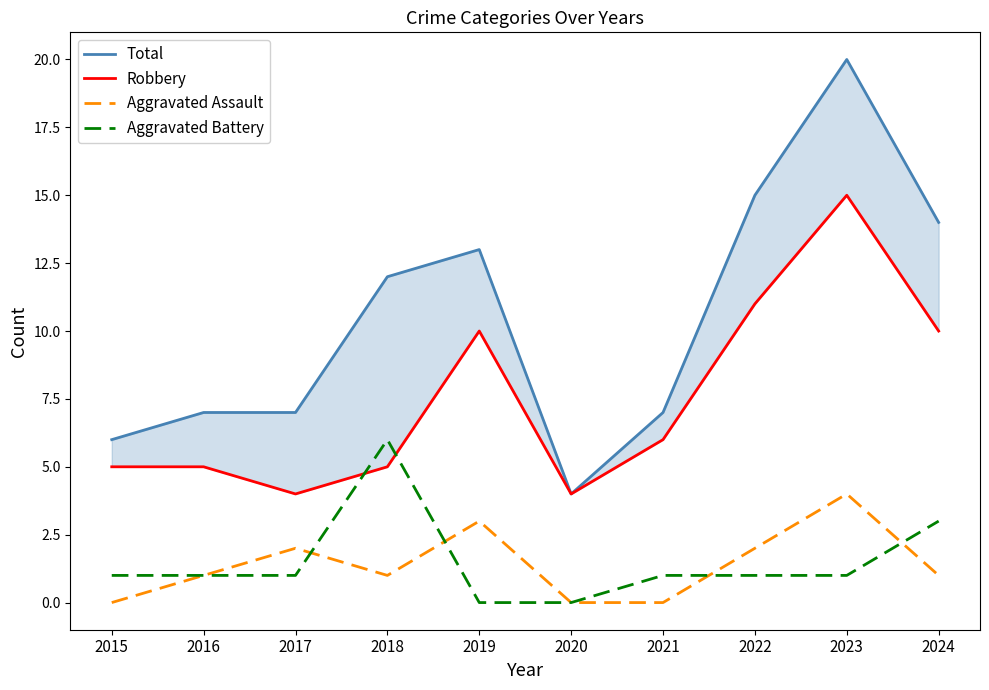

Where is the first local minimum for Robbery?

2017